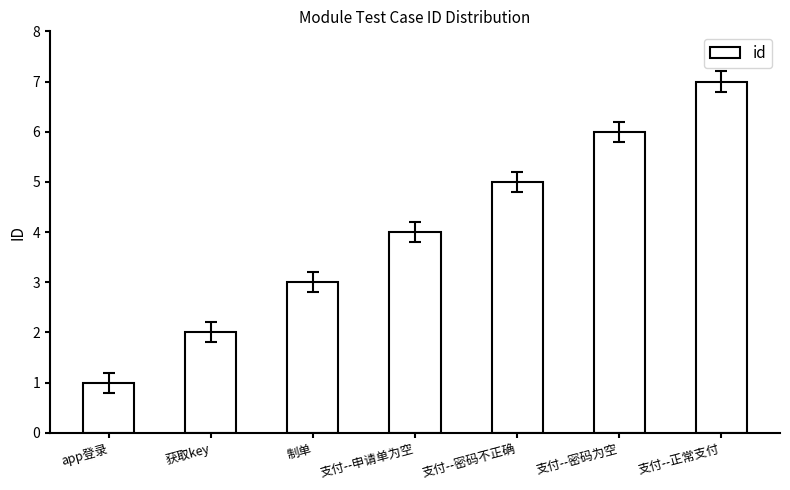

The chart shows a value of 7 at 支付--正常支付. True or false?

True